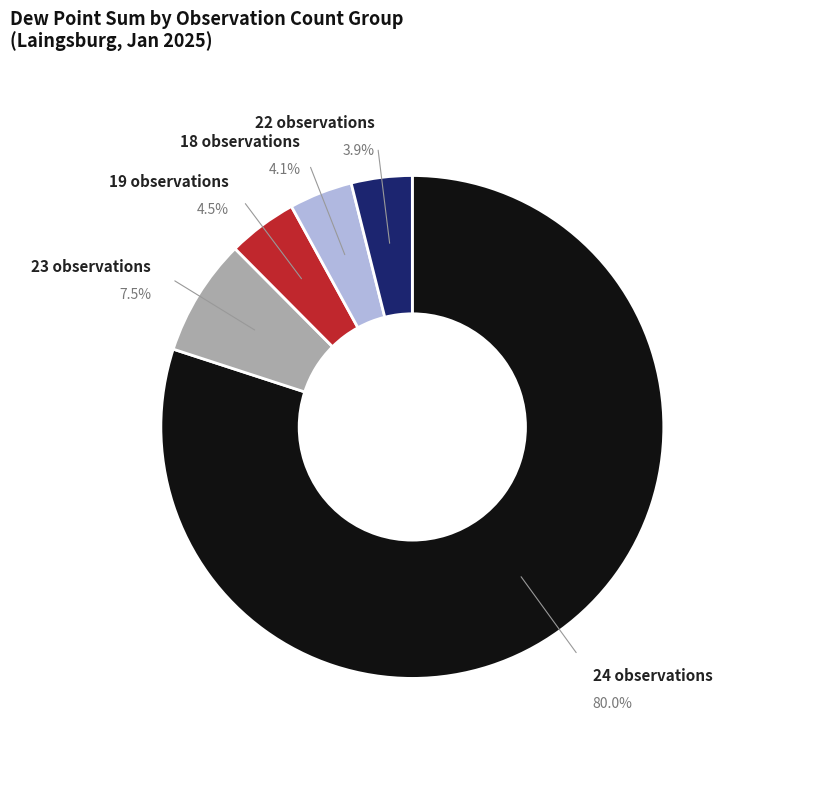

How many segments does this pie chart have?

5